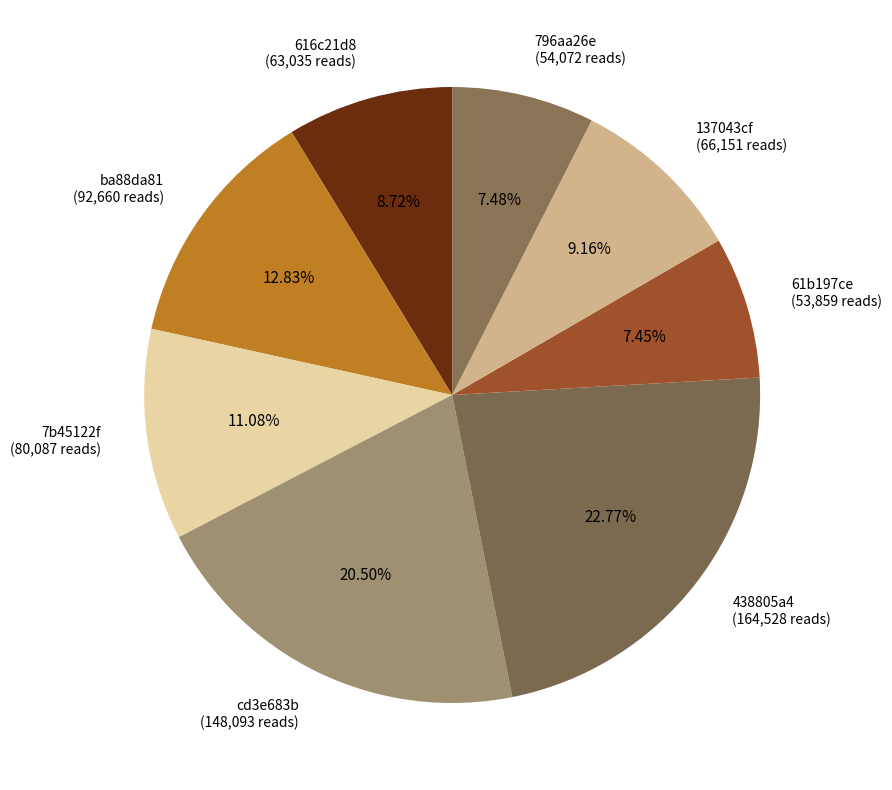

Which slice is the smallest?

ec8edc02-588e-401b-9849-d16761b197ce